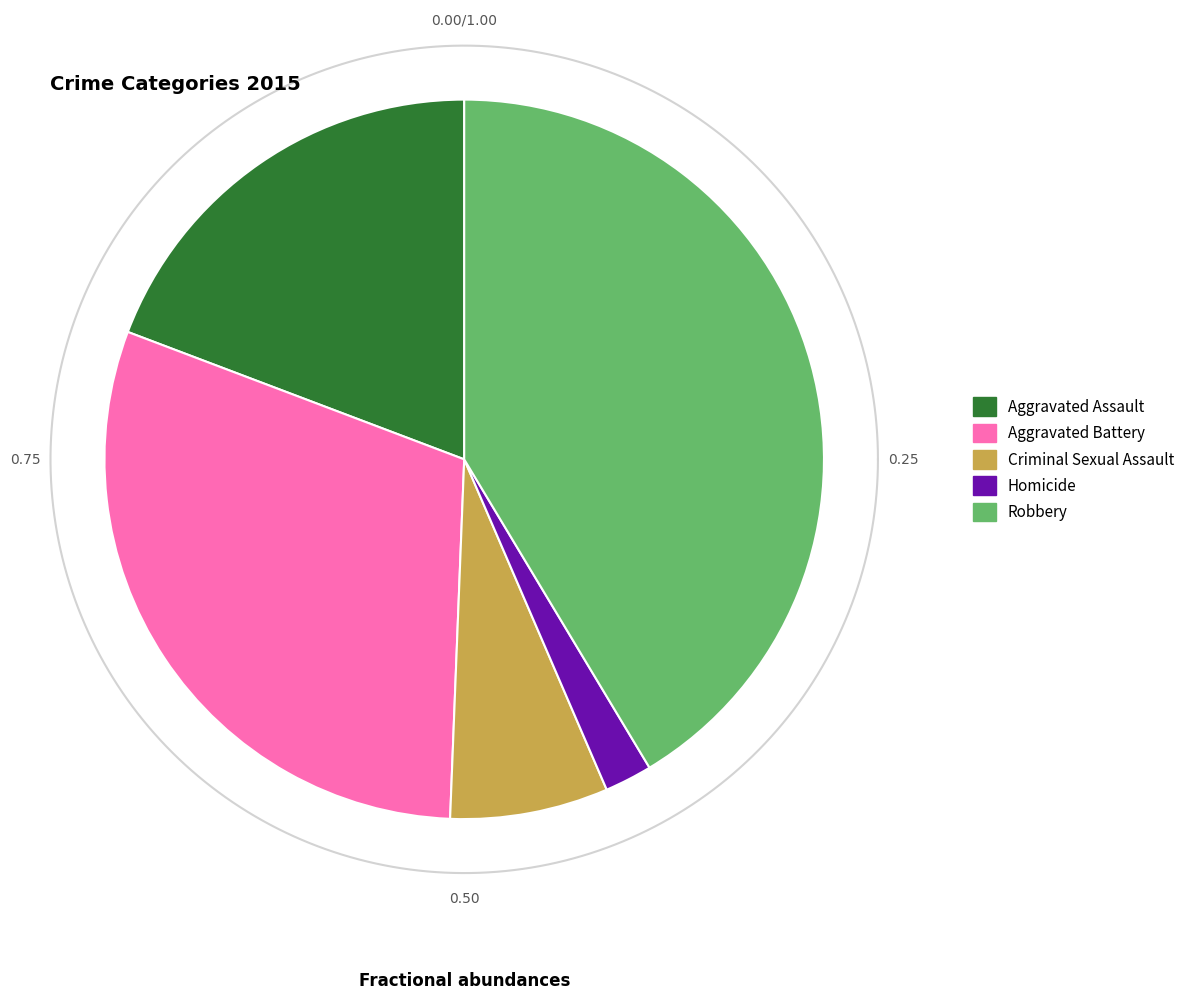

How many slices are in this pie chart?

5